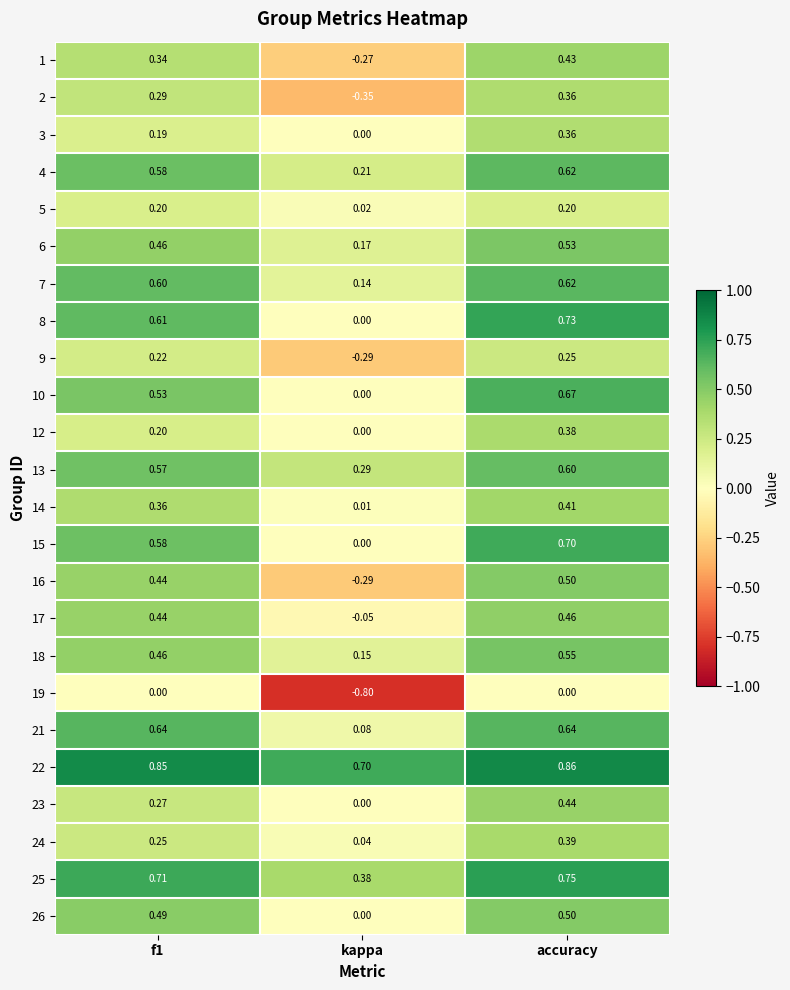

At which label is 14 closest to 0?

kappa